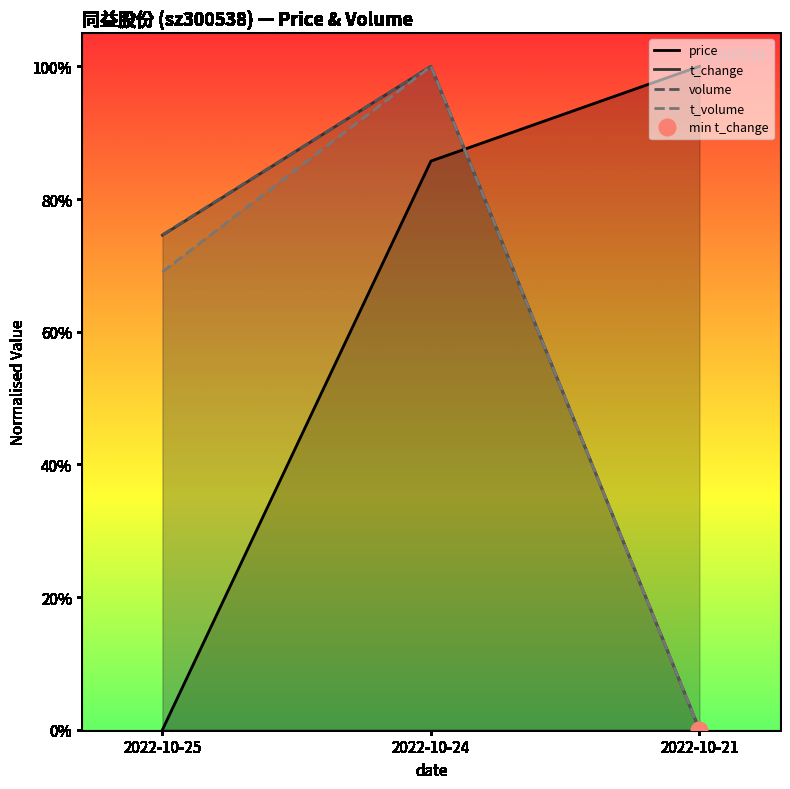

What is the maximum value for volume?

1.0